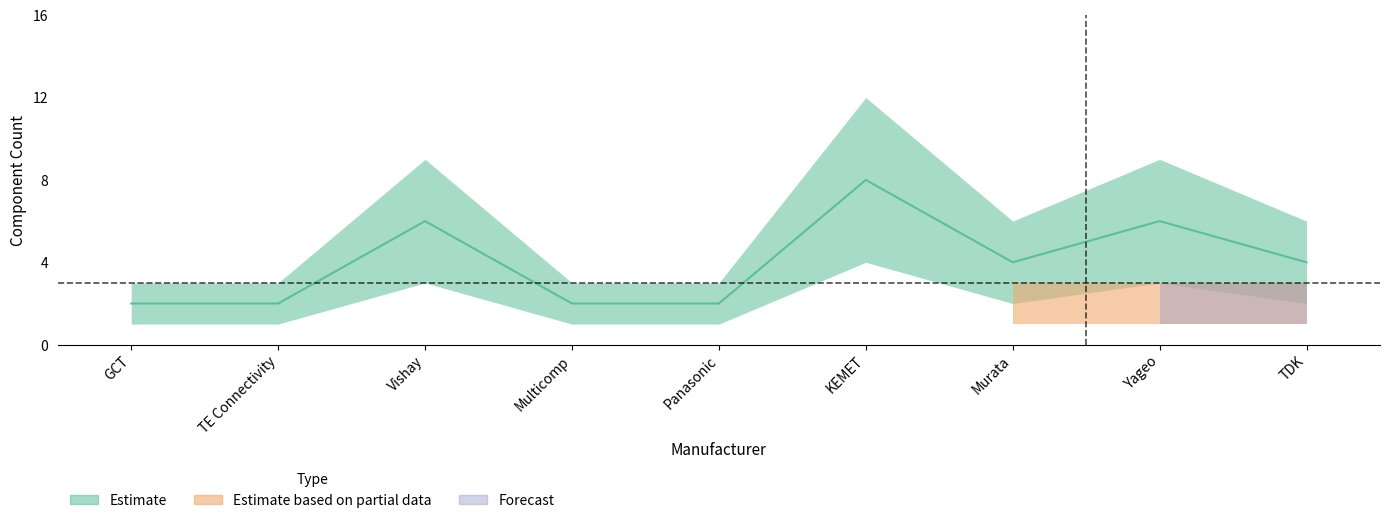

At which label does Estimate_low first exceed 2?

Vishay